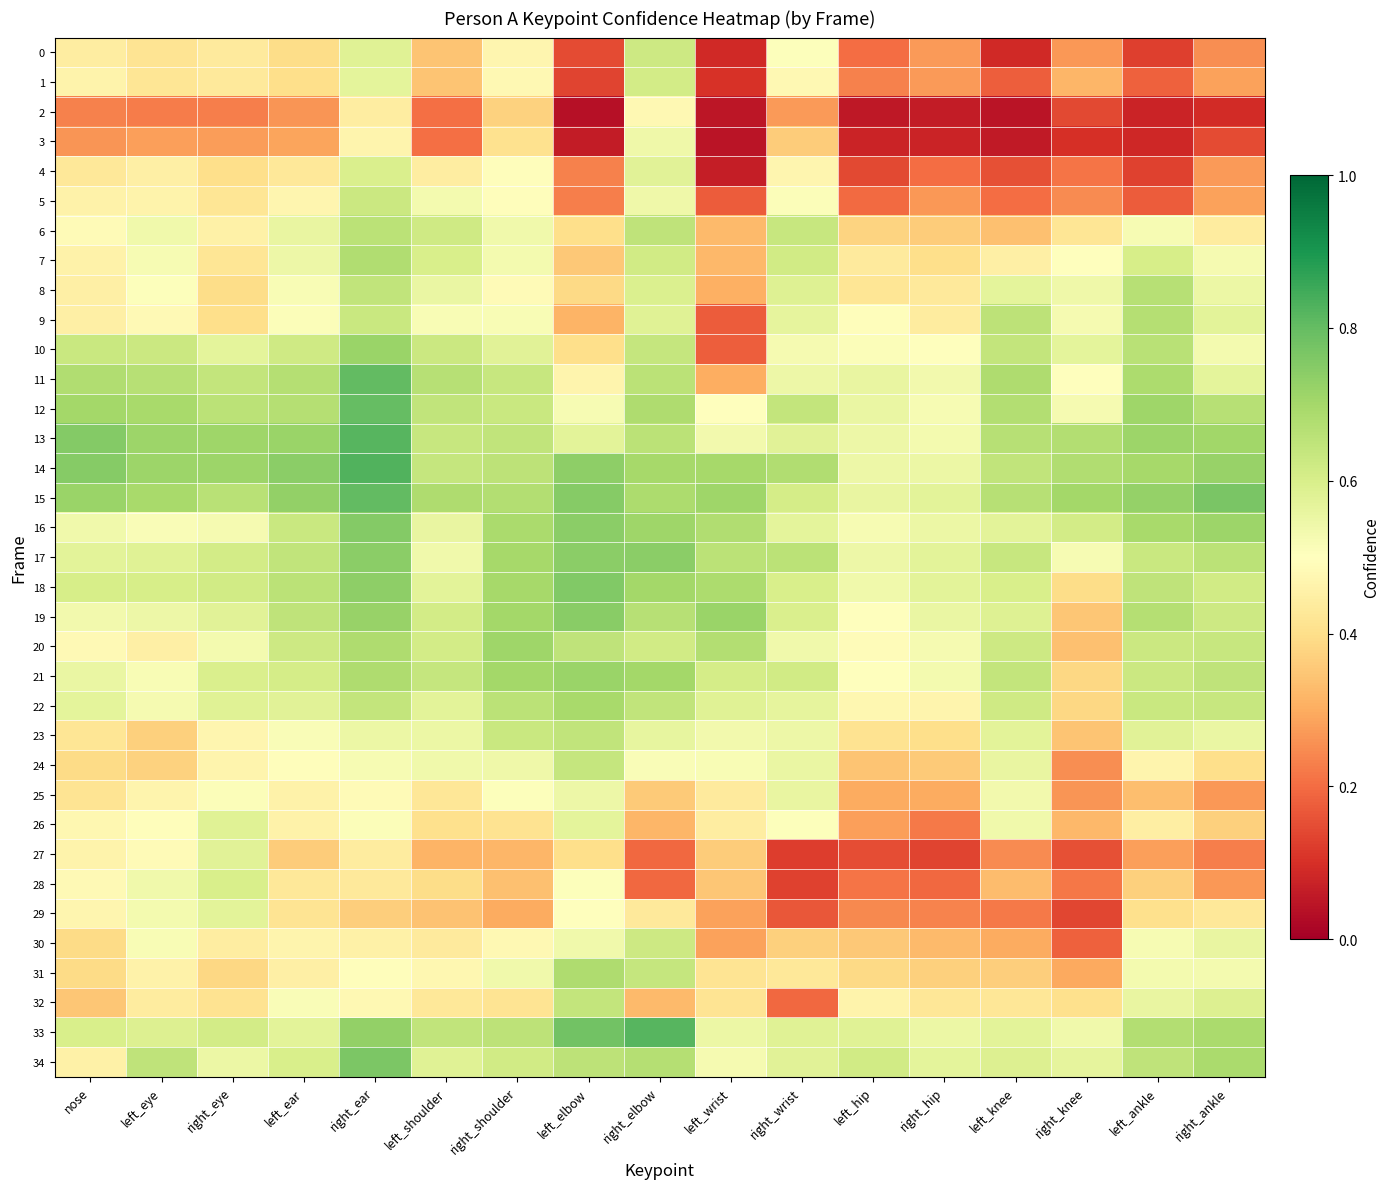

At which category is the sum across all series the highest?

right_ear